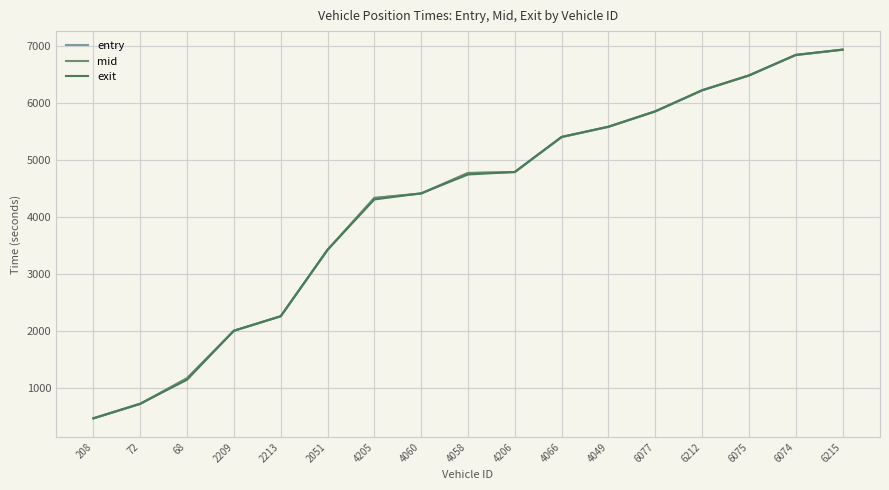

Is this an area chart (filled region under the line)?

No